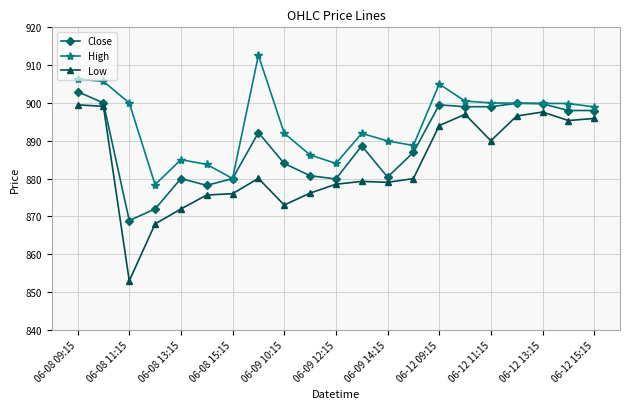

How many interior local peaks does the Close series have?

5